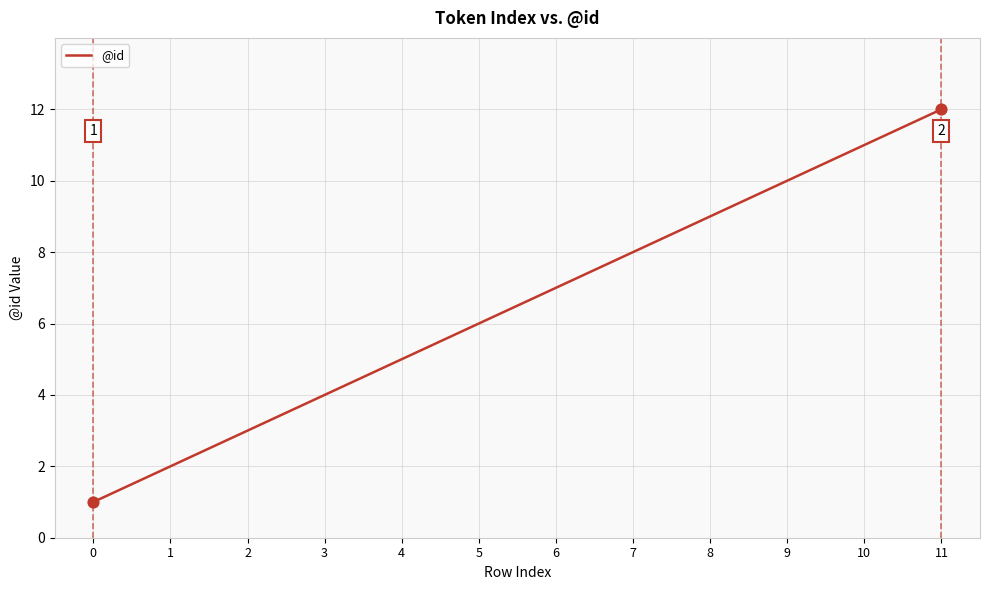

Which has a higher value, 4 or 2?

4